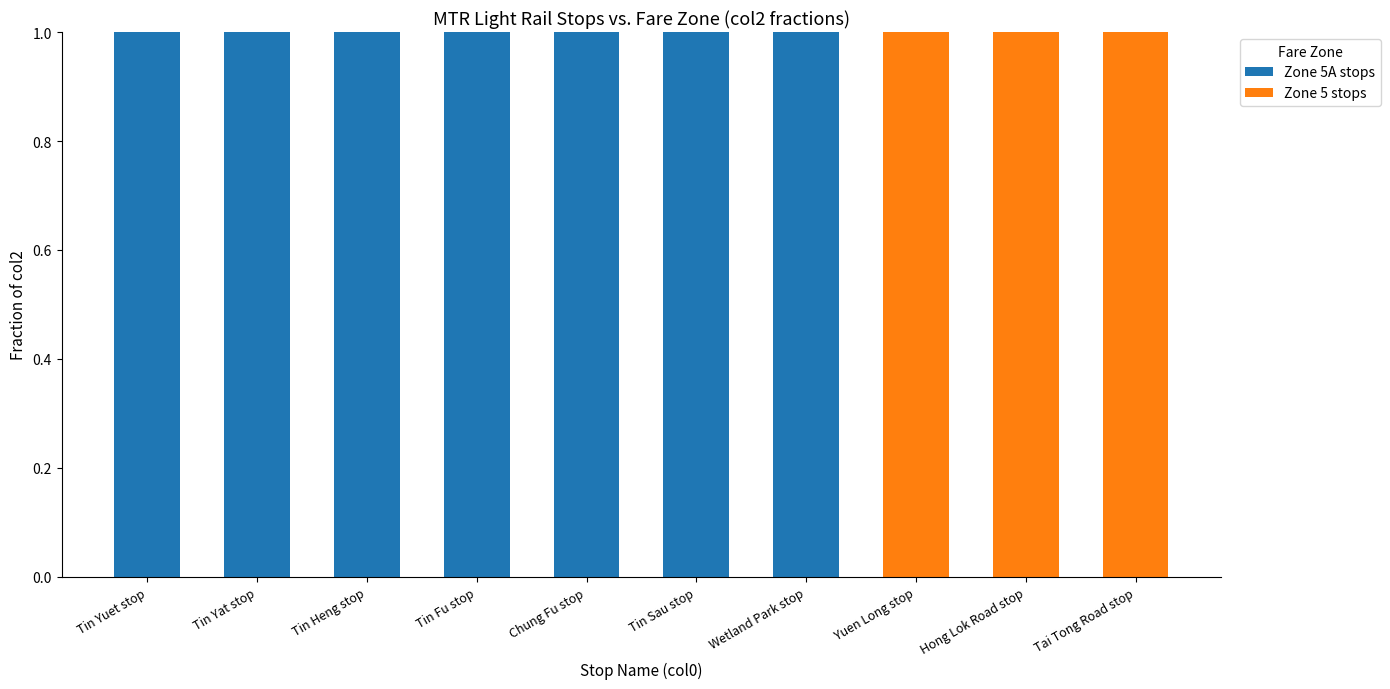

The Zone 5A stops series shows 1 at Tin Sau stop. True or false?

True